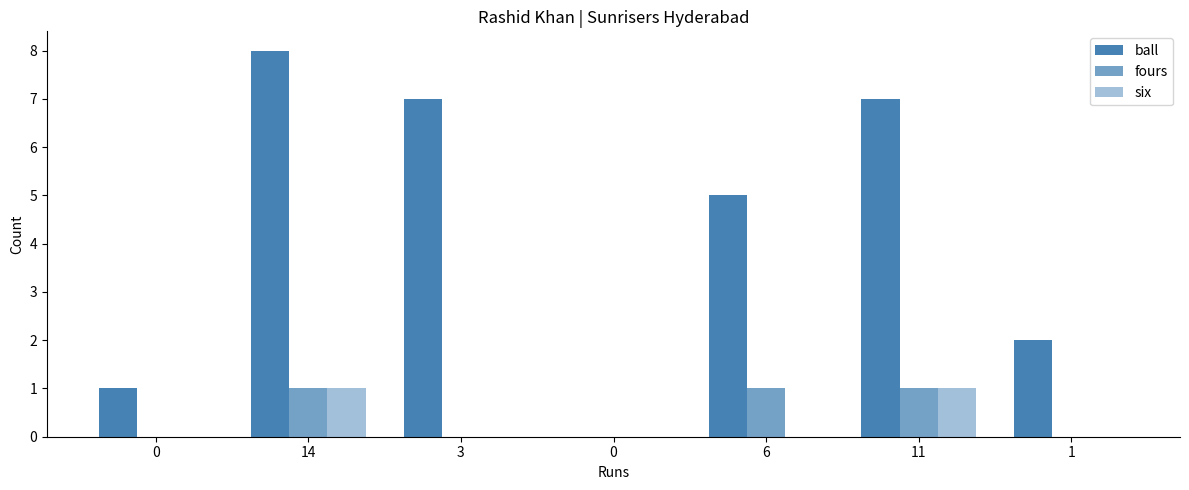

Reading right to left, transcribe all the data shown in this chart.

ball: 2	7	5	0	7	8	1
fours: 0	1	1	0	0	1	0
six: 0	1	0	0	0	1	0